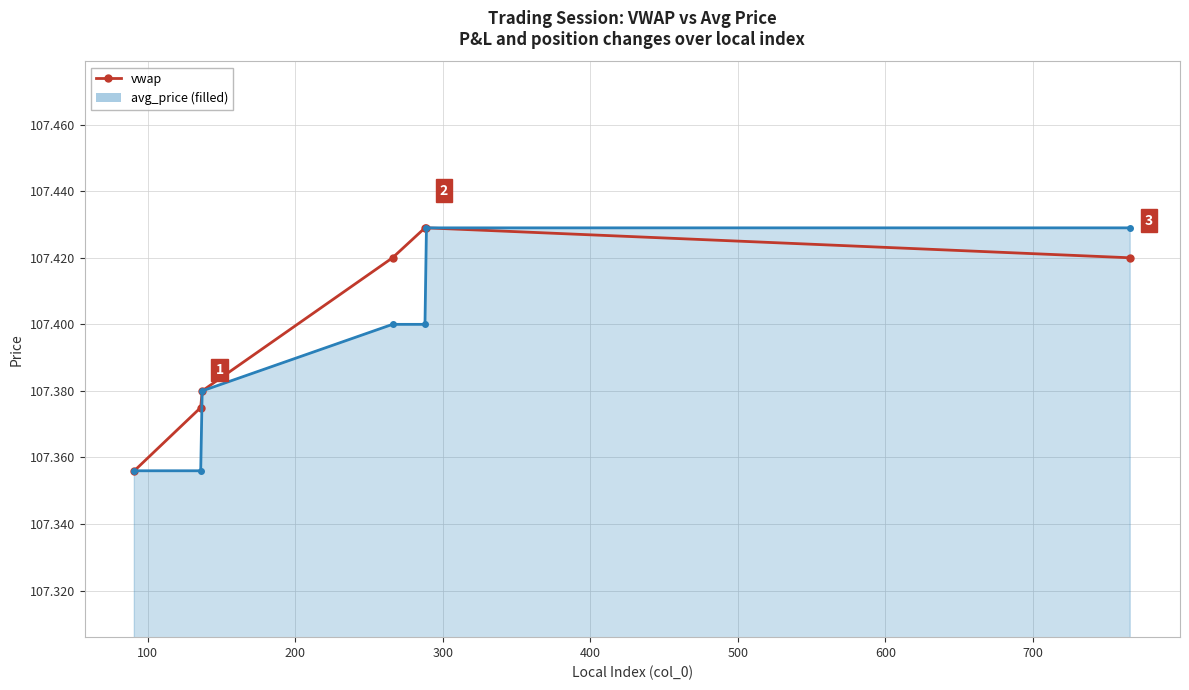

True or false: the data shows 107.4 at 100.

True